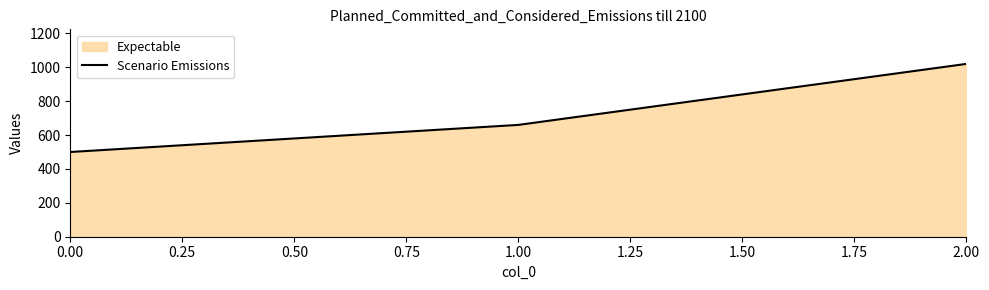

What is the sum of all values?

2180